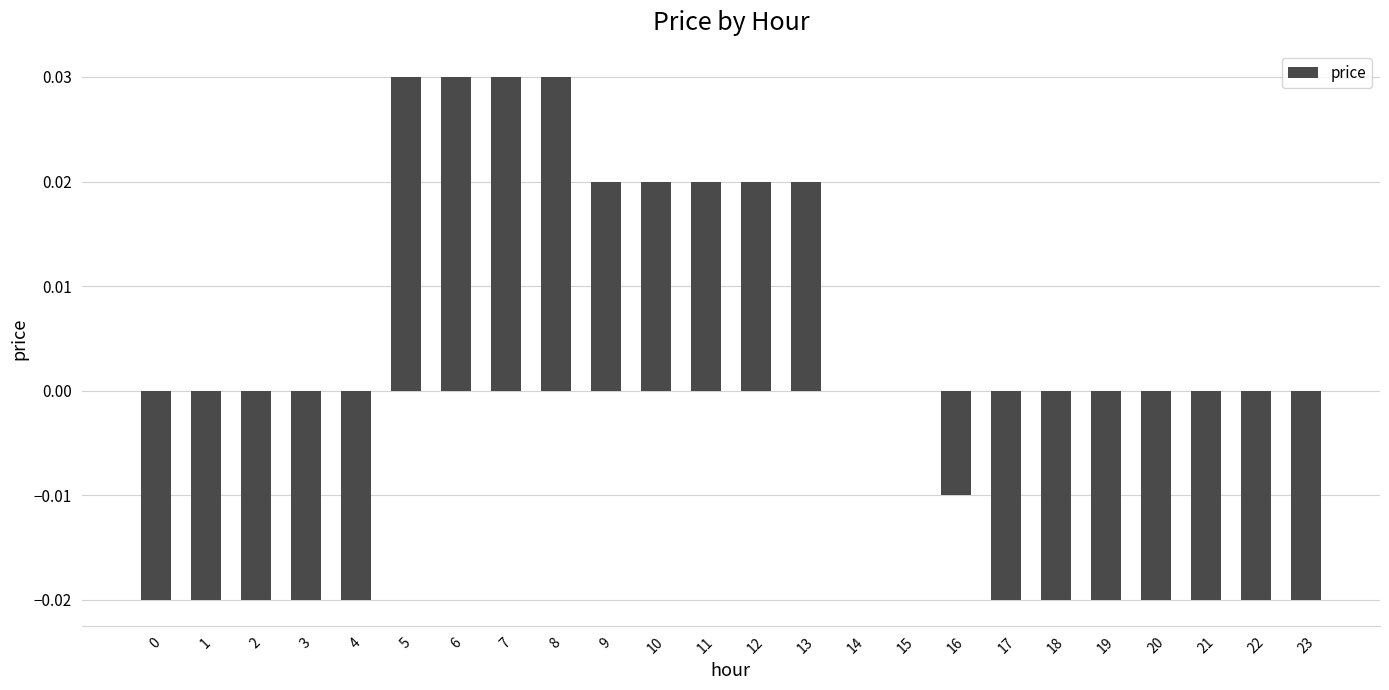

True or false: the data shows 0.0 at 5.

True